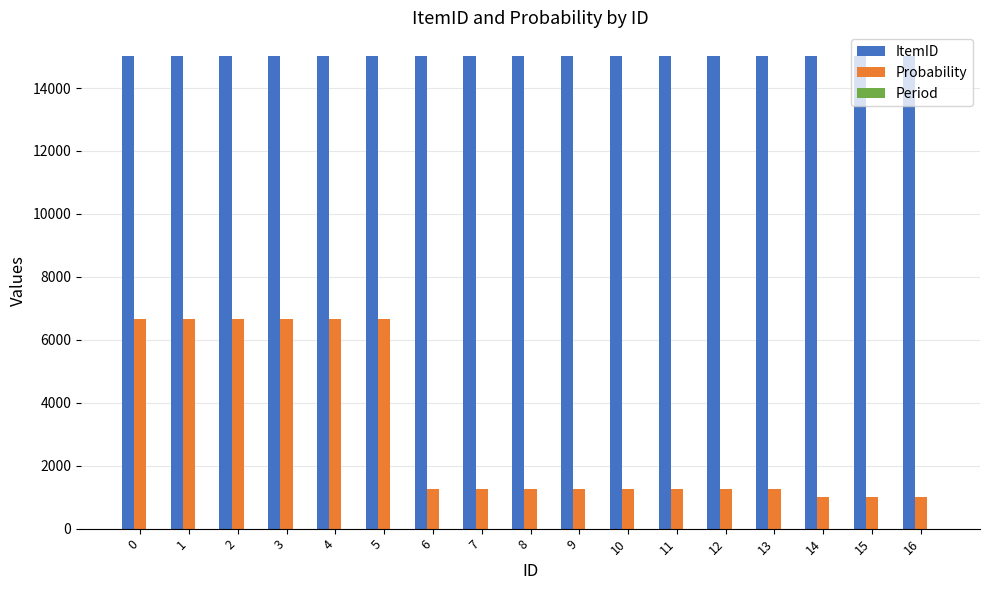

What is the sum of the ItemID values at 6 and 10?

30020